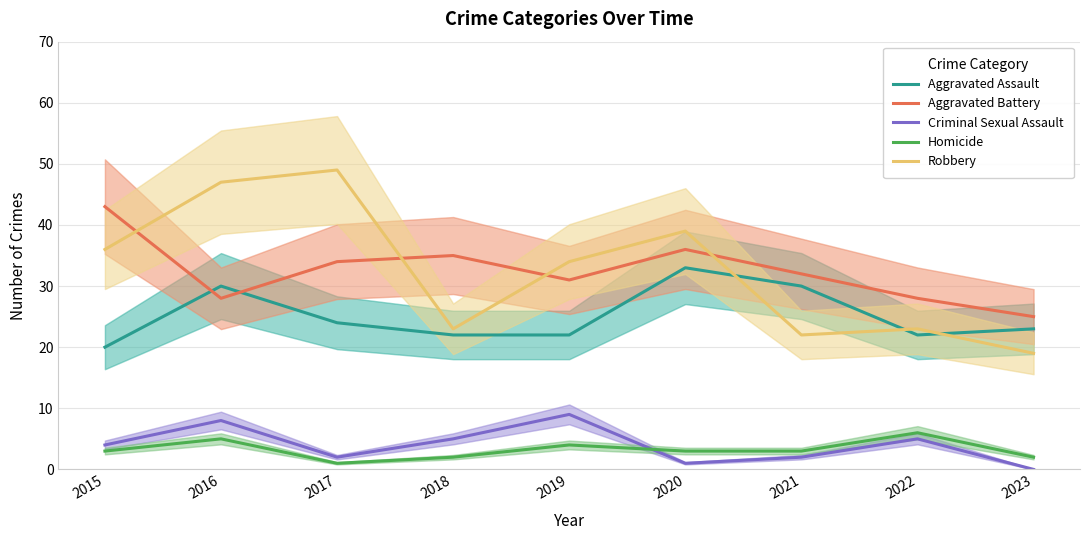

Which series changed the most between 2020 and 2021?

Robbery